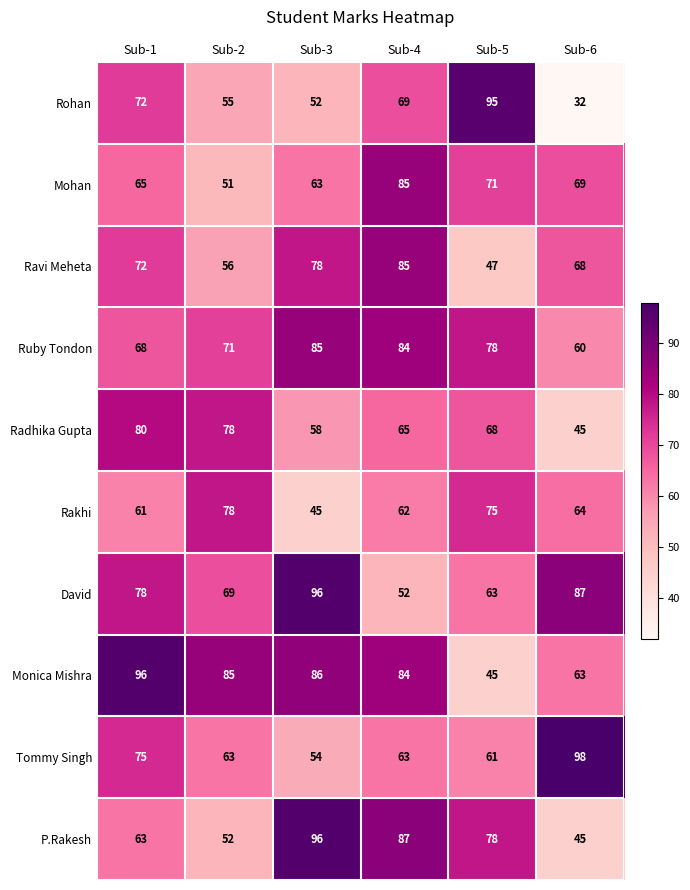

What is the maximum value shown in the chart?

98